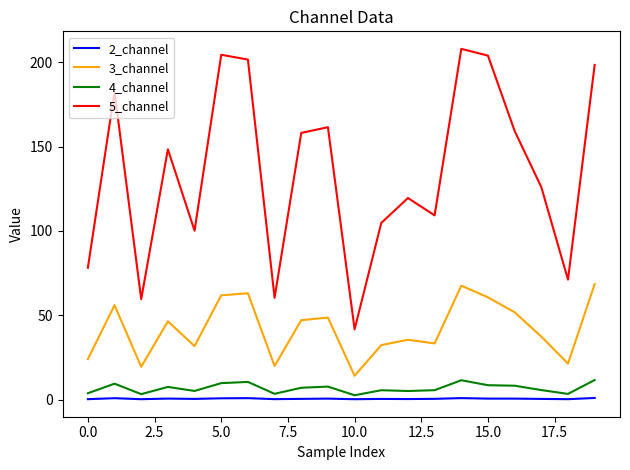

Rank the series by their maximum value, from lowest to highest.

2_channel, 4_channel, 3_channel, 5_channel